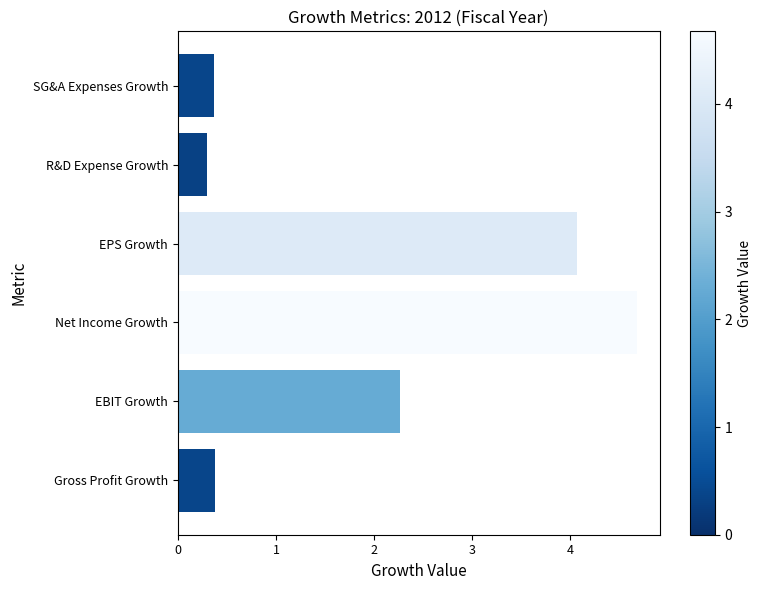

How many data points are less than 2?

3